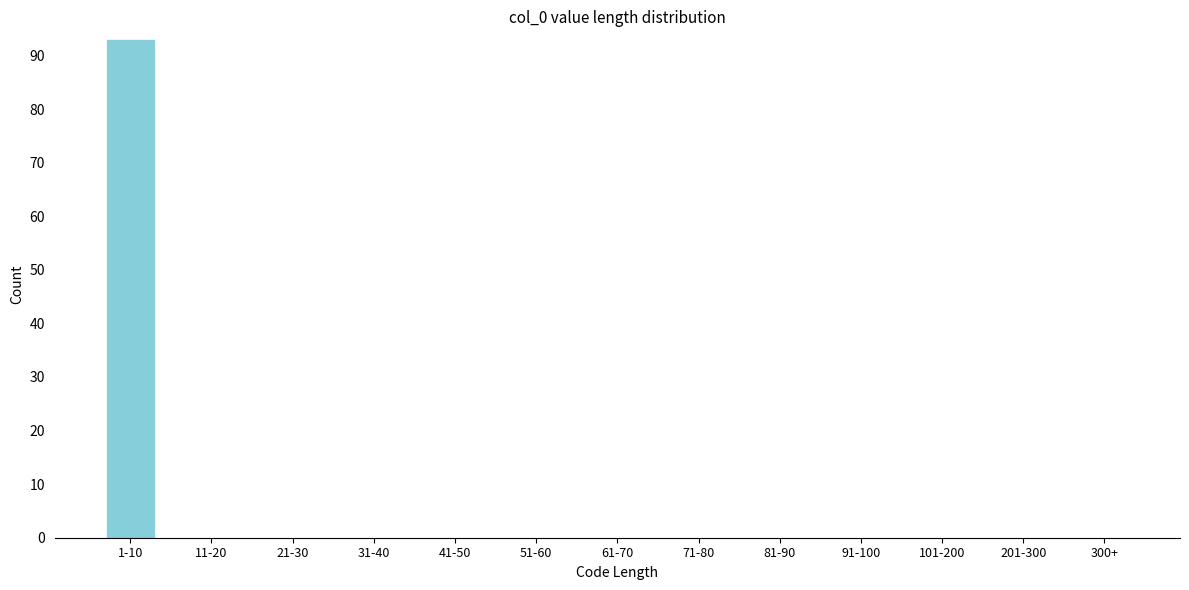

Reading left to right, extract all data points from this chart.

1-10=93	11-20=0	21-30=0	31-40=0	41-50=0	51-60=0	61-70=0	71-80=0	81-90=0	91-100=0	101-200=0	201-300=0	300+=0